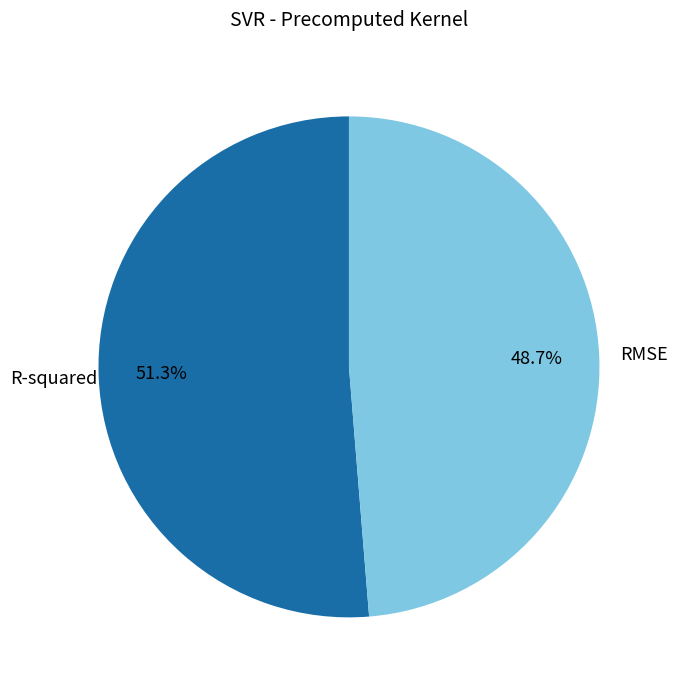

Does any single category account for the majority?

Yes